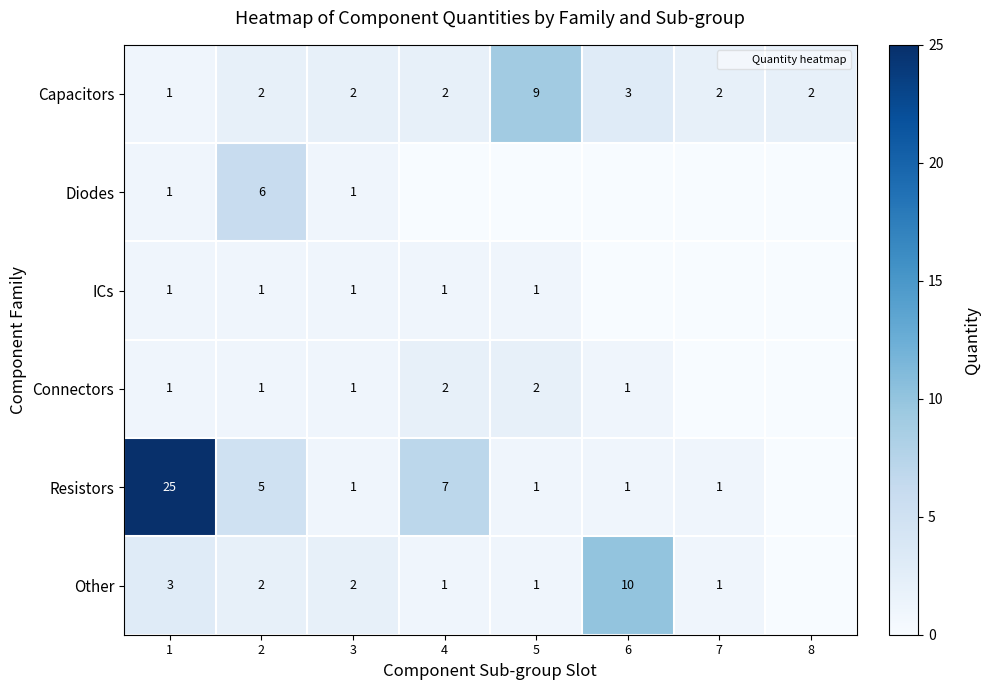

What is the difference between the Resistors values at 5 and 2?

4